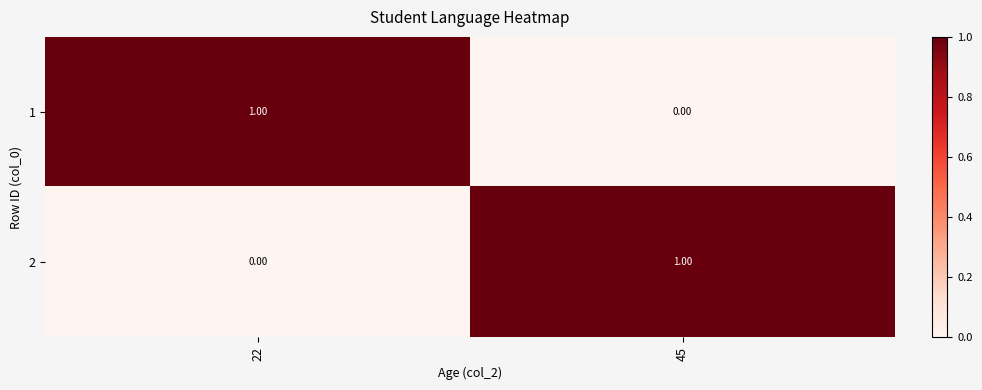

At 22, list the series in order from smallest to largest.

2, 1